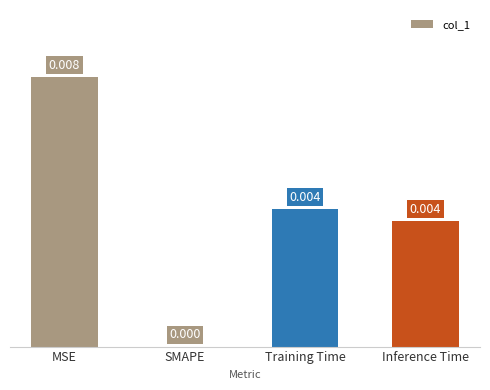

Where is the data nearest to the value 0?

SMAPE